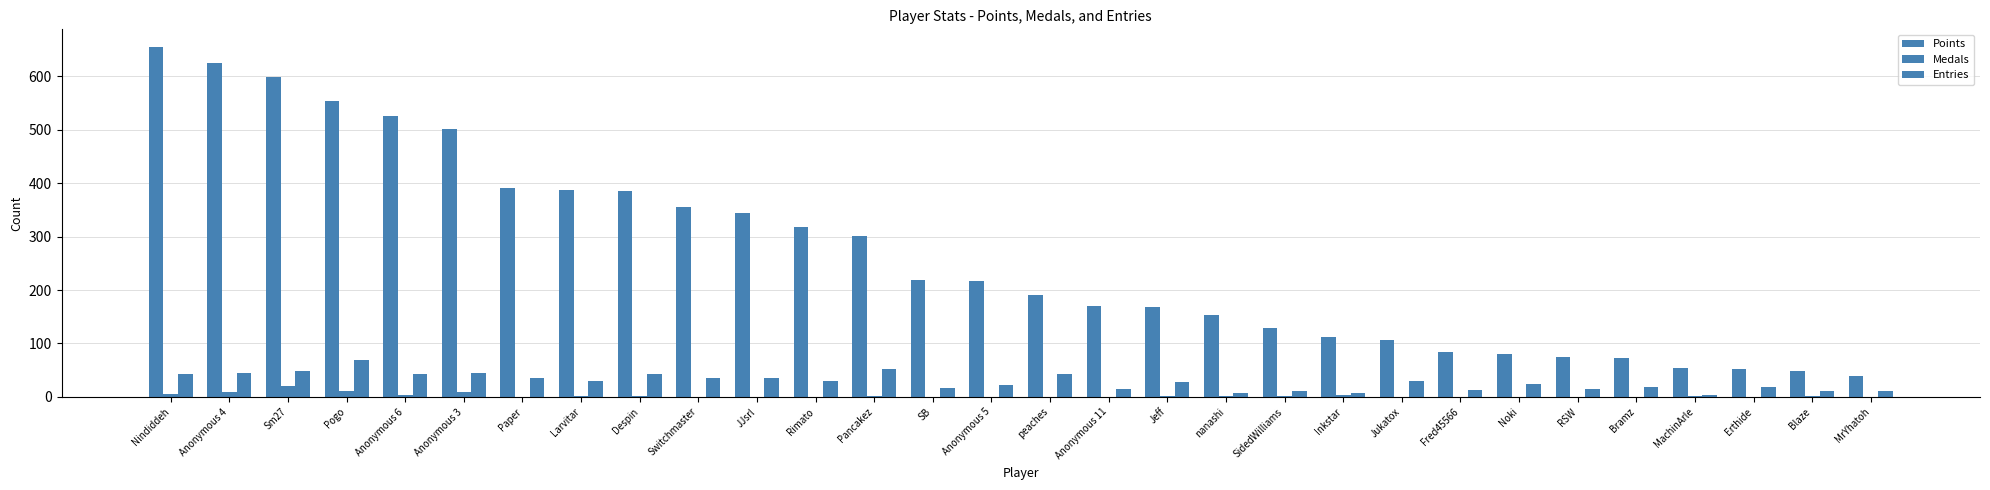

How many groups of bars are there?

30